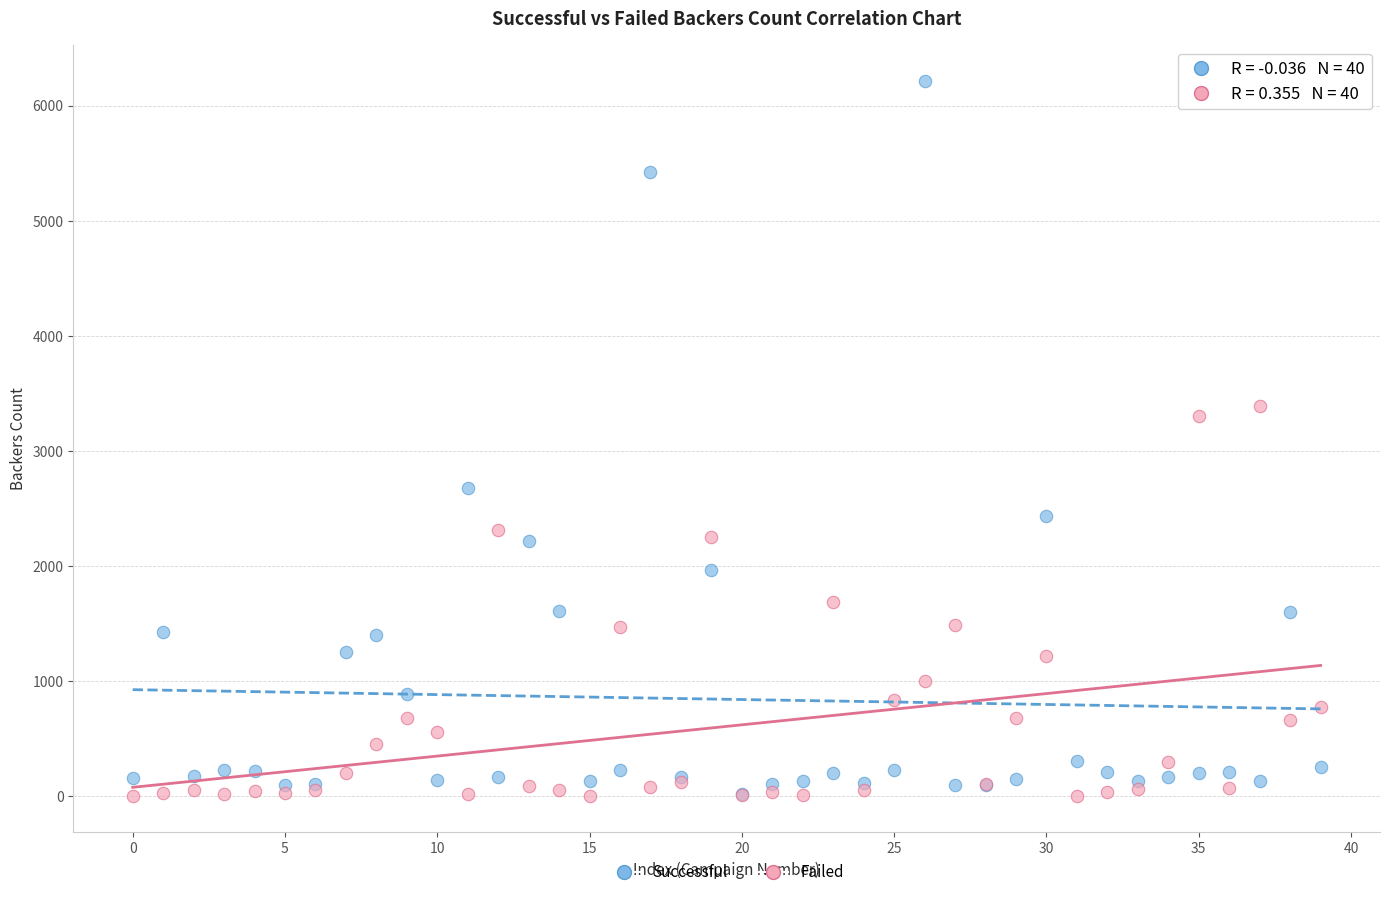

Across all series, what Y value is closest to 3106?

3304